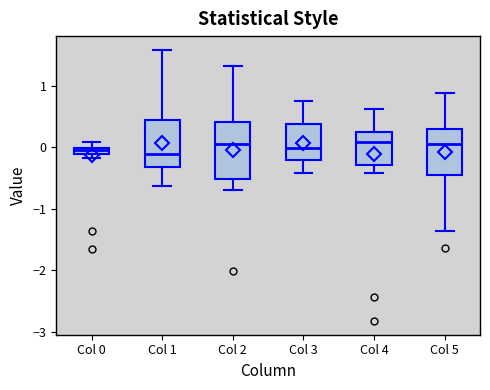

Where is the lower edge of the box for Col 0 on the y-axis? The values are not printed on the chart, so give them approximately, as read against the axis.

-0.1